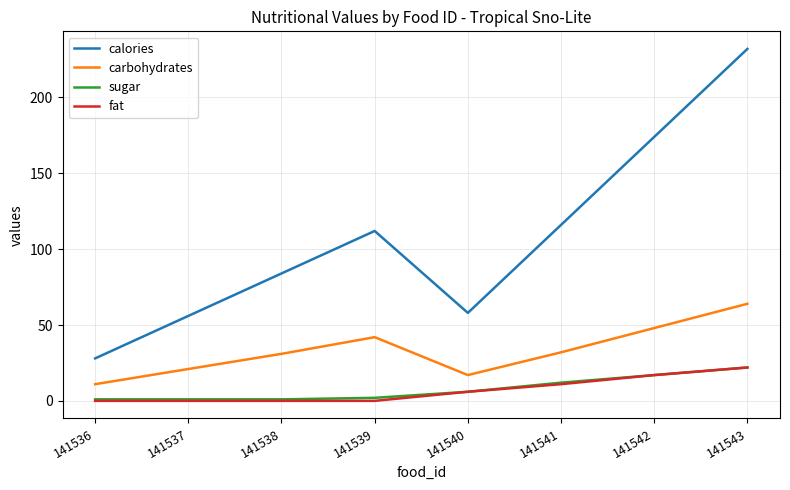

What is the spread (max minus min) of values at 141536?

28